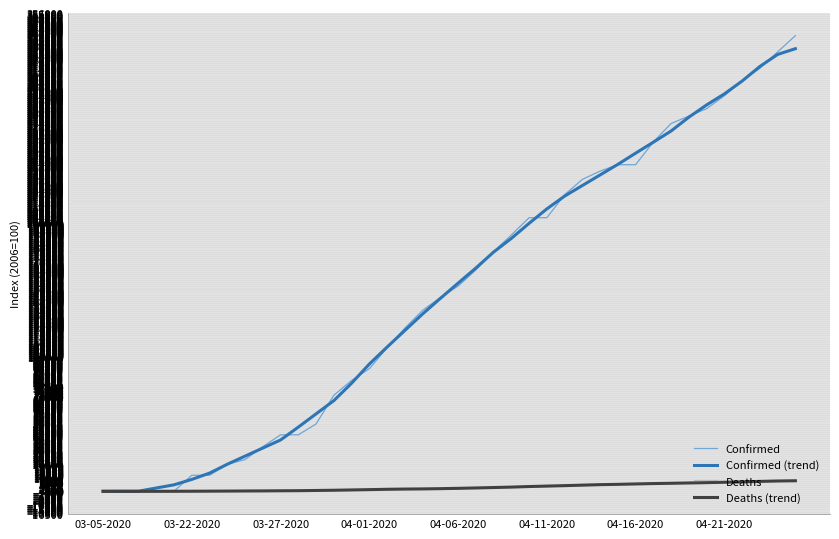

What are all the series names shown in the legend?

Confirmed, Confirmed (trend), Deaths, Deaths (trend)